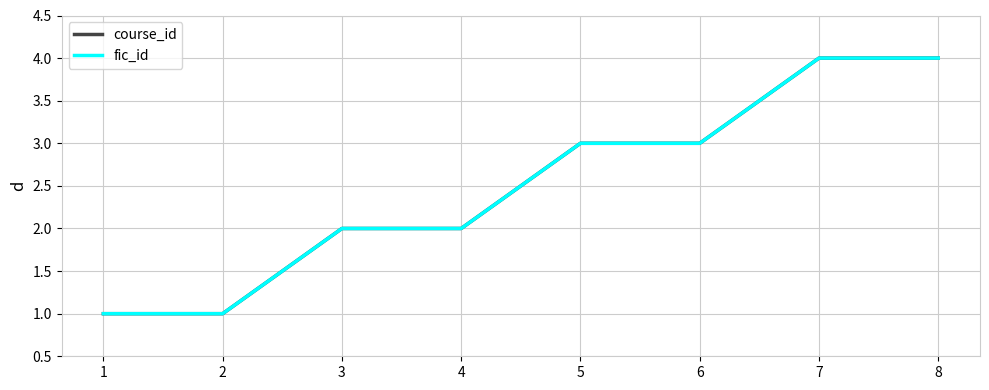

Does the chart have visible grid lines?

Yes